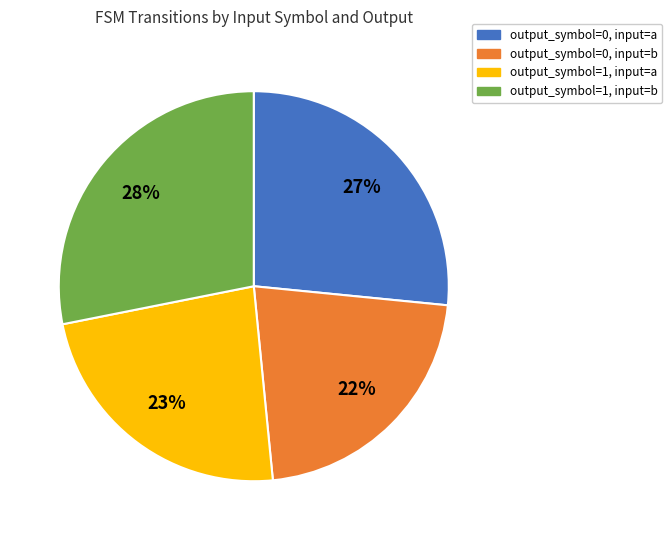

To the nearest percent, what is the combined percentage of output_symbol=1, input=a and output_symbol=0, input=a?

50%